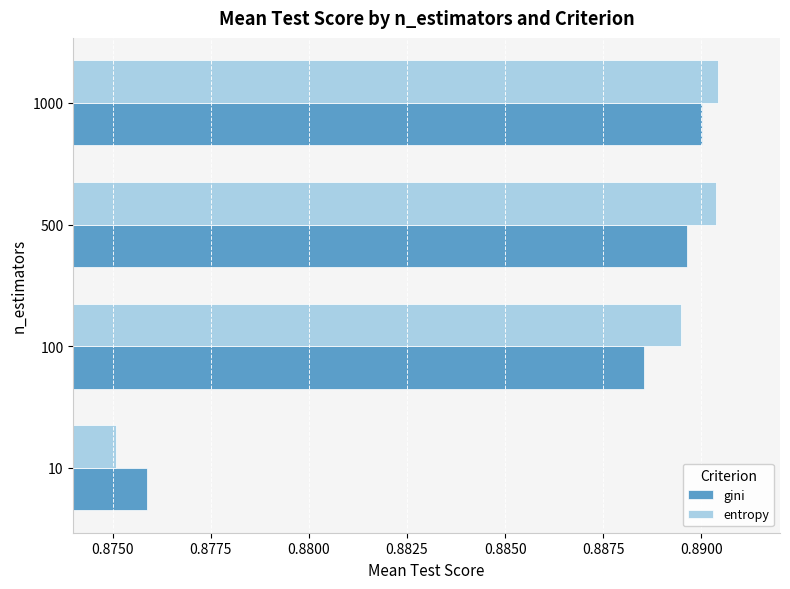

Which category has the highest value in the gini series?

1000